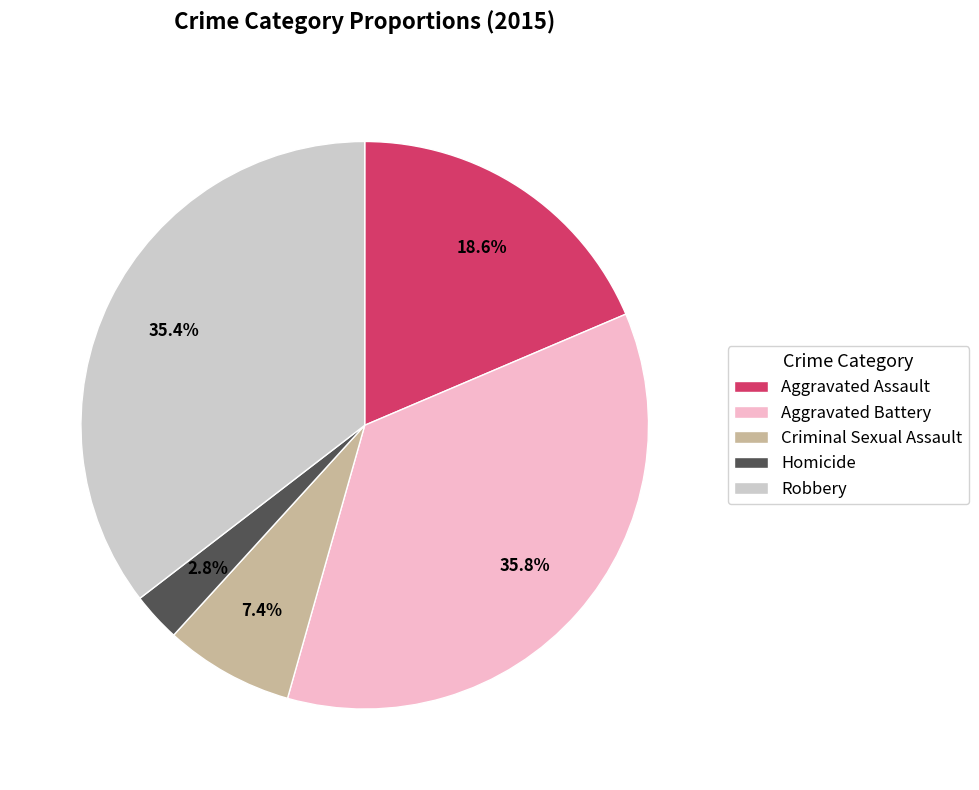

Which slice is the smallest?

Homicide